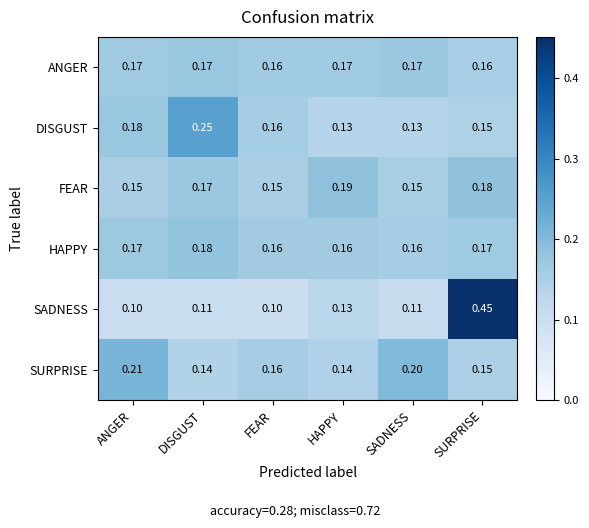

Which series has the largest range (max minus min)?

SADNESS